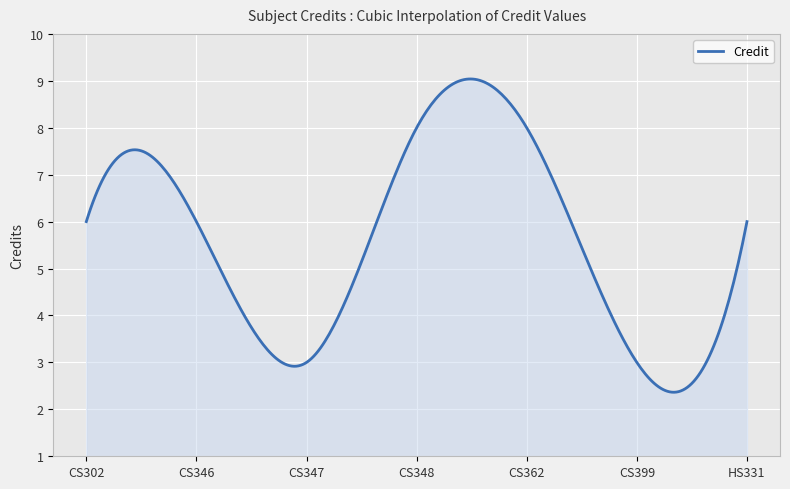

How many lines are shown in the chart?

1